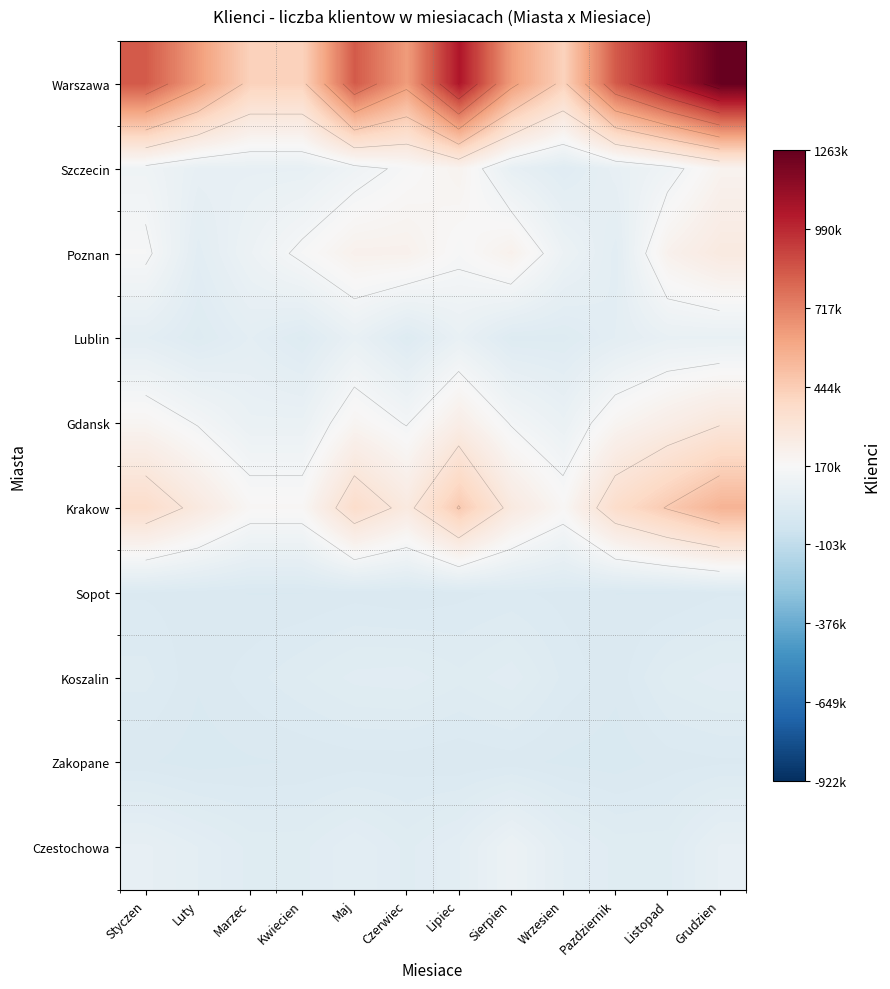

What is the total value across all series at Sierpien?

1567629